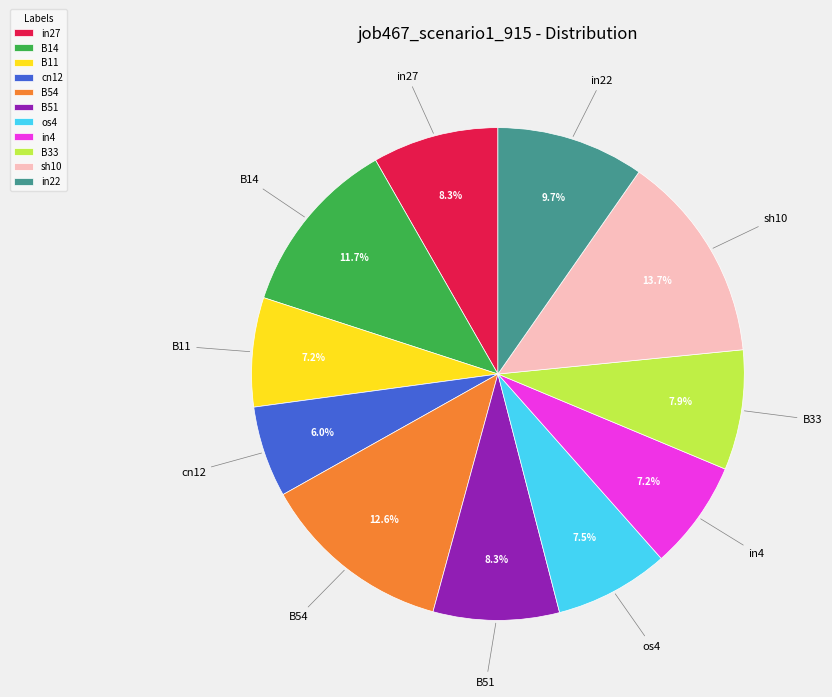

Which has a higher value, B51 or B11?

B51